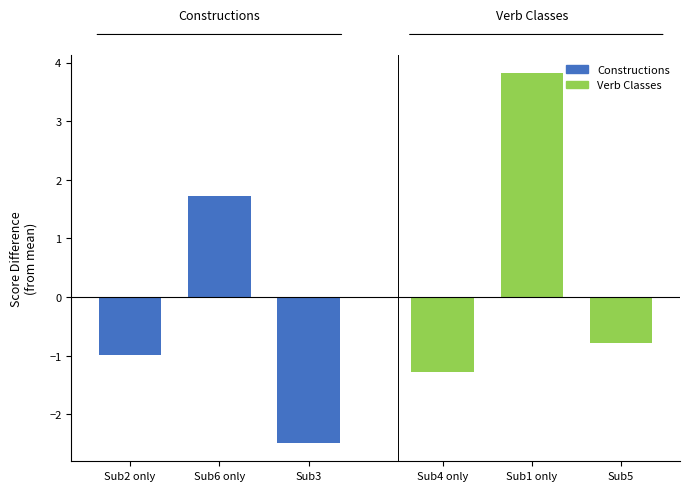

How many bars are there in total?

6